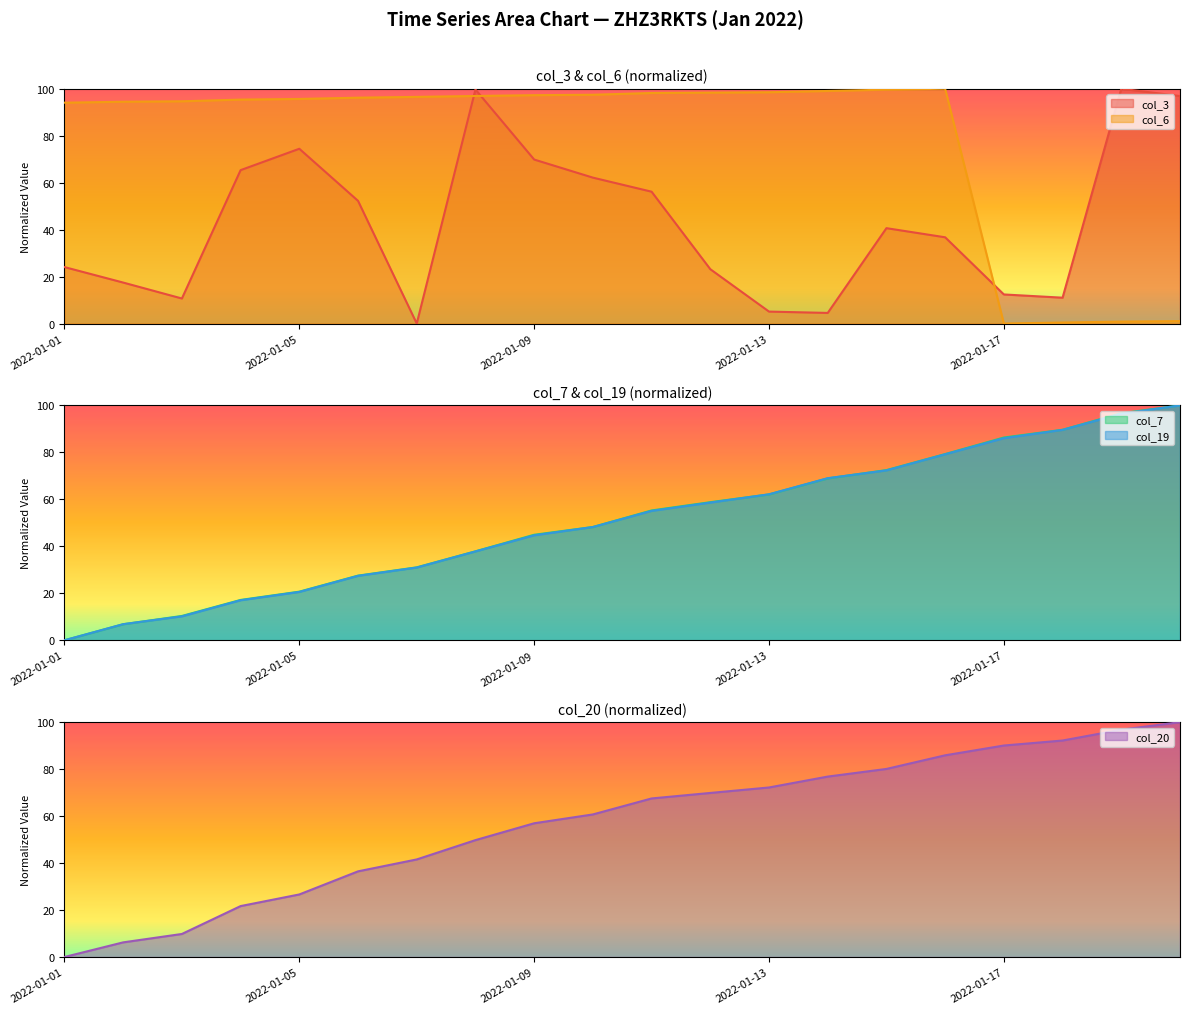

How many intersections are there between col_20 and col_3?

5